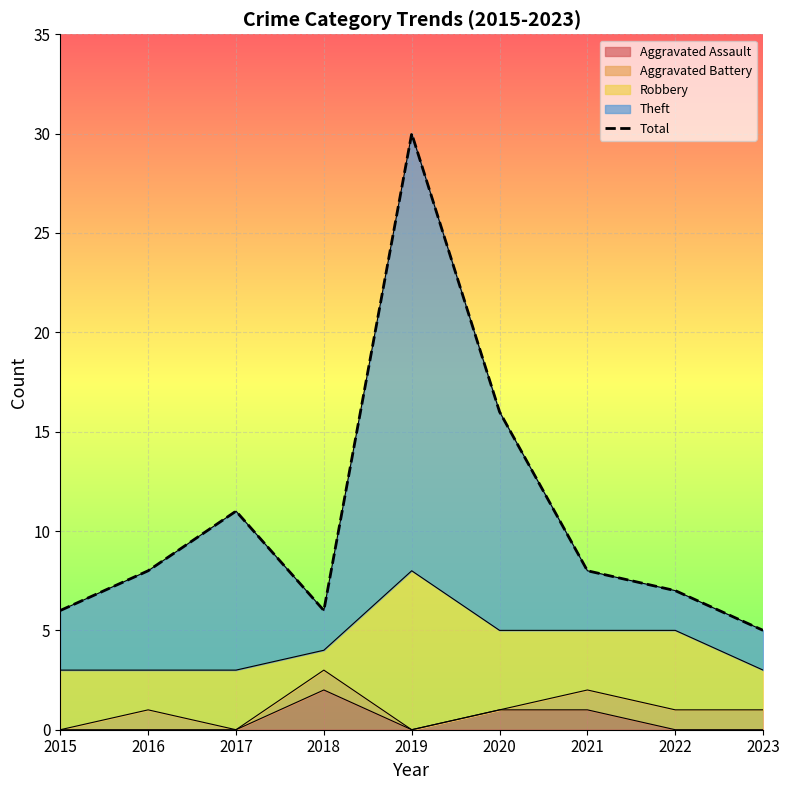

True or false: the data shows 14 at 2016.

False